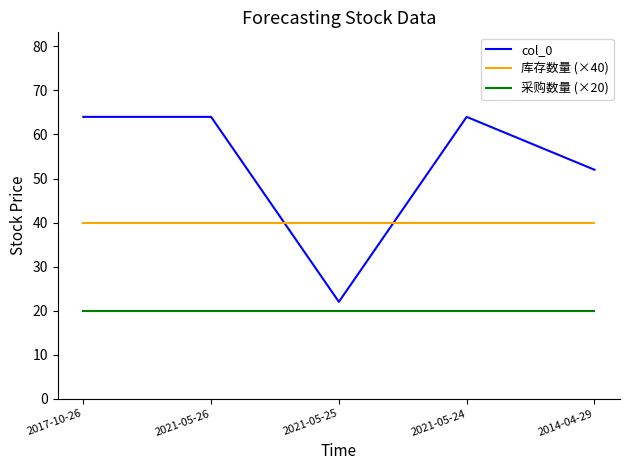

Read the 库存数量 (×40) value at 2014-04-29.

40